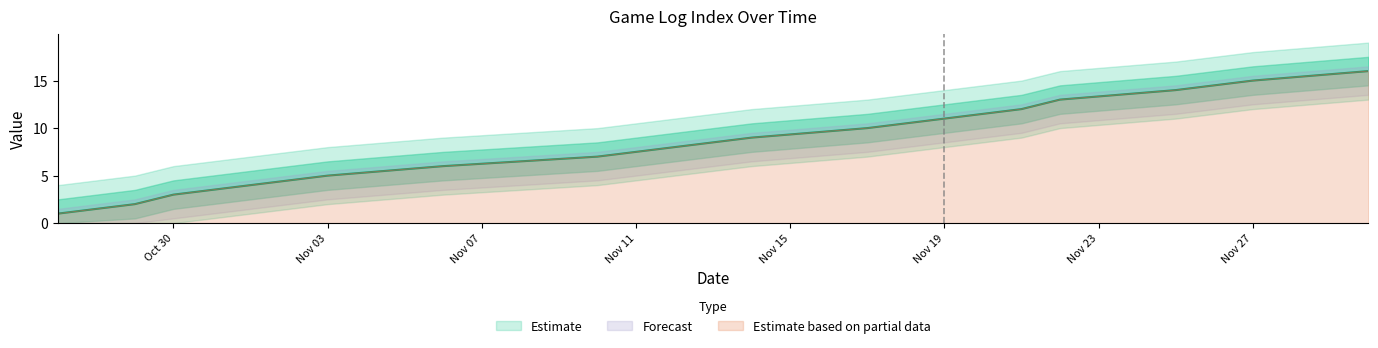

Is it true that Estimate based on partial data equals 11 at Nov 19?

True